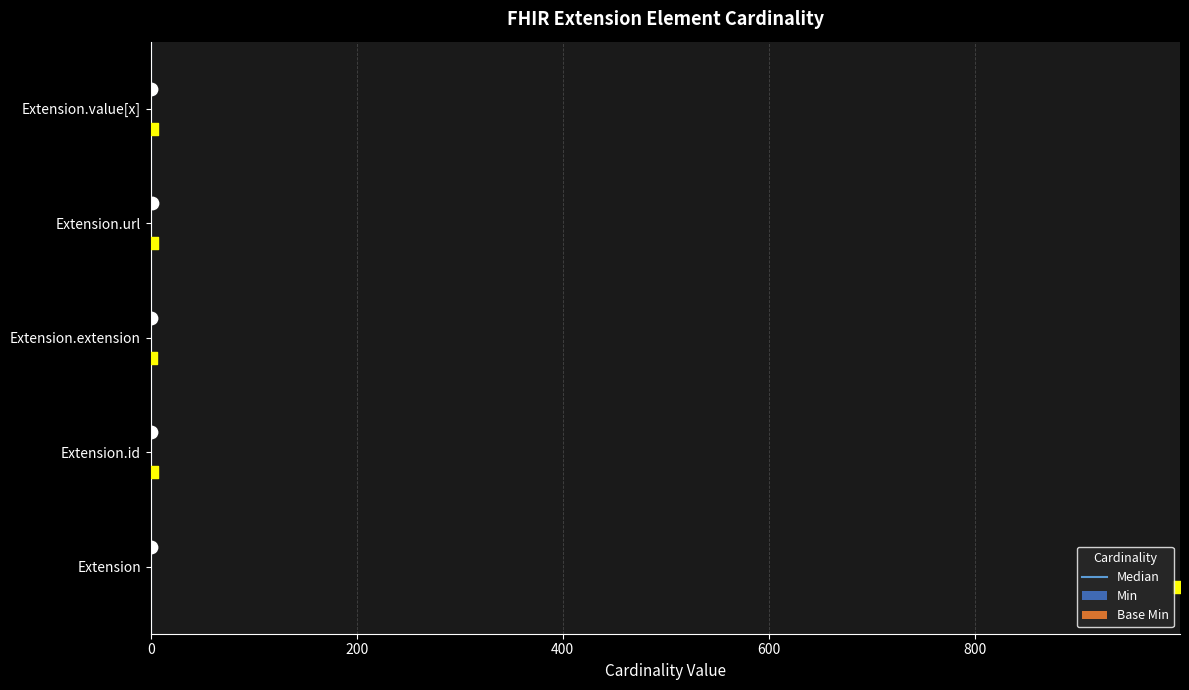

Which series has the widest spread of Y values?

Min